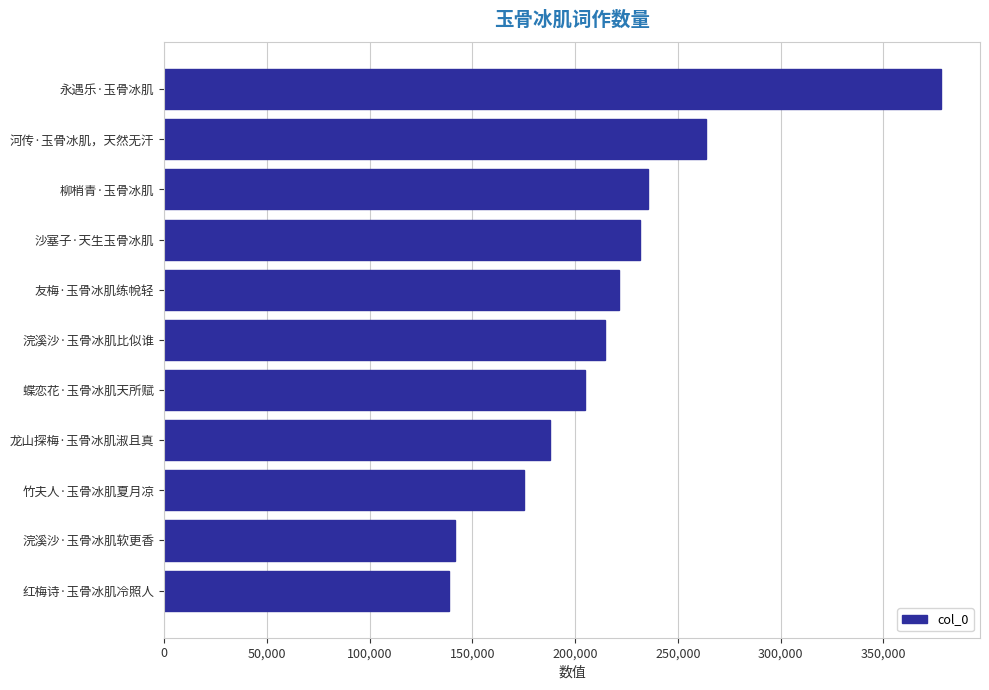

What is the difference between the second highest and minimum values?

125024